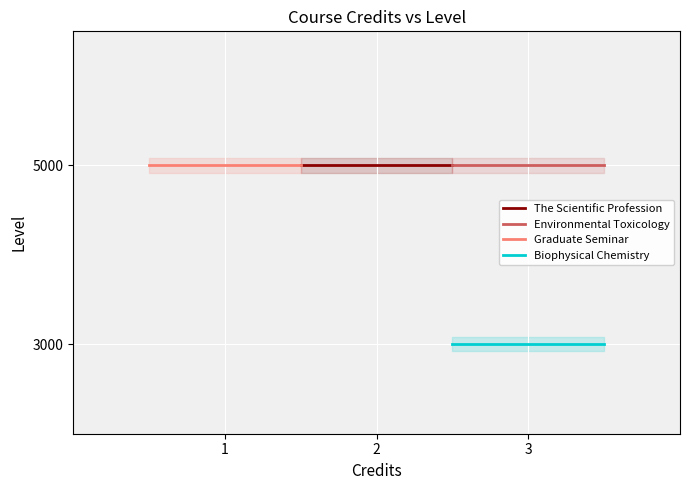

Is this an area chart (filled region under the line)?

No